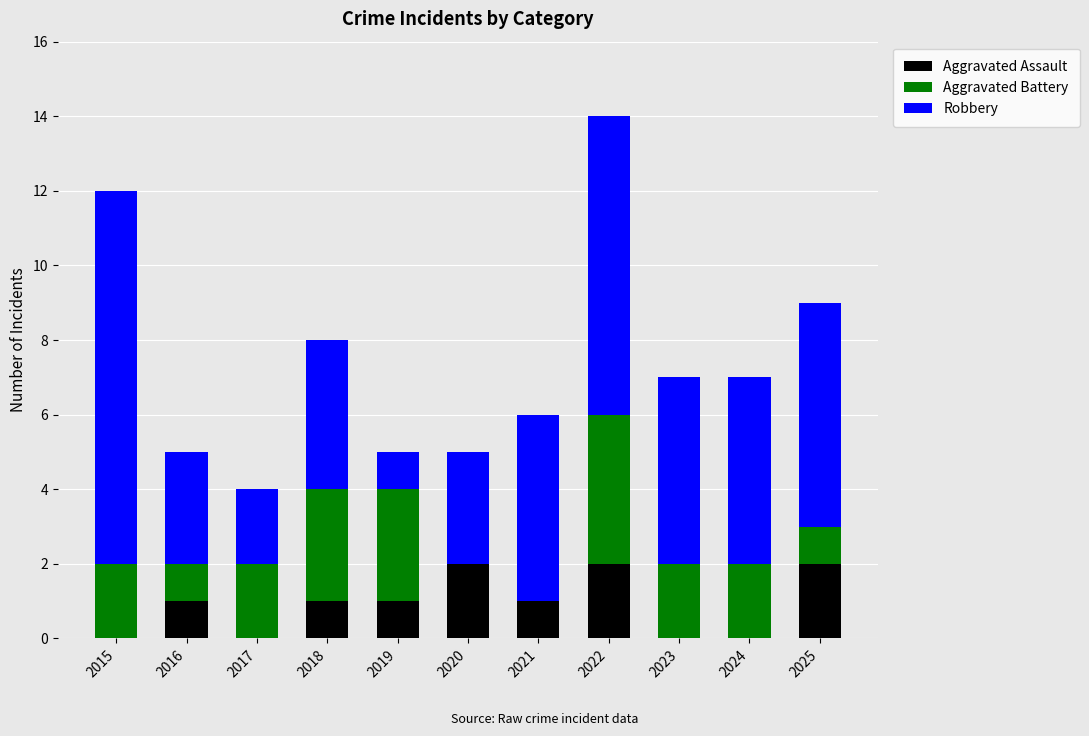

At which category is the sum across all series the highest?

2022